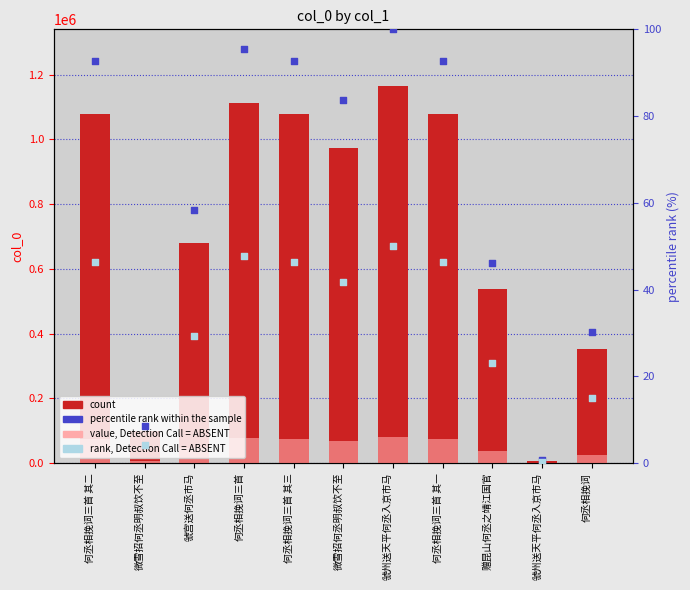

At how many categories does at least one series exceed 322831?

9